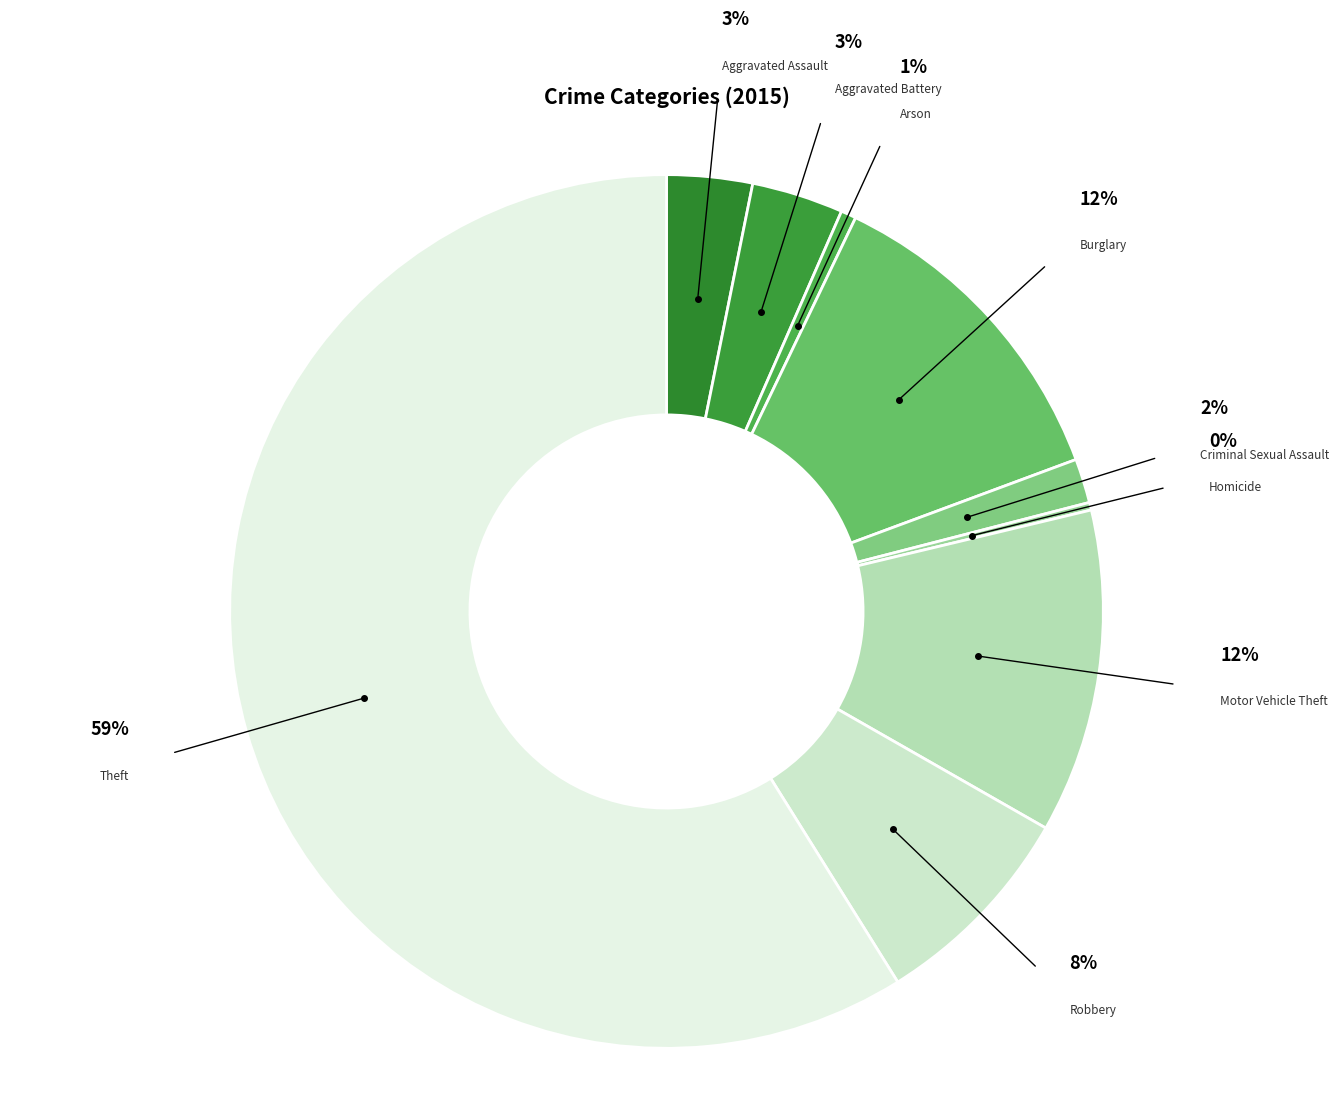

True or false: Aggravated Battery accounts for 3% of the total.

True